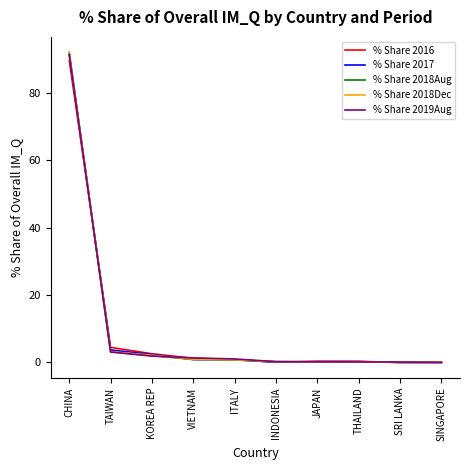

What is the sum of the % Share 2019Aug values at SINGAPORE and KOREA REP?

1.9